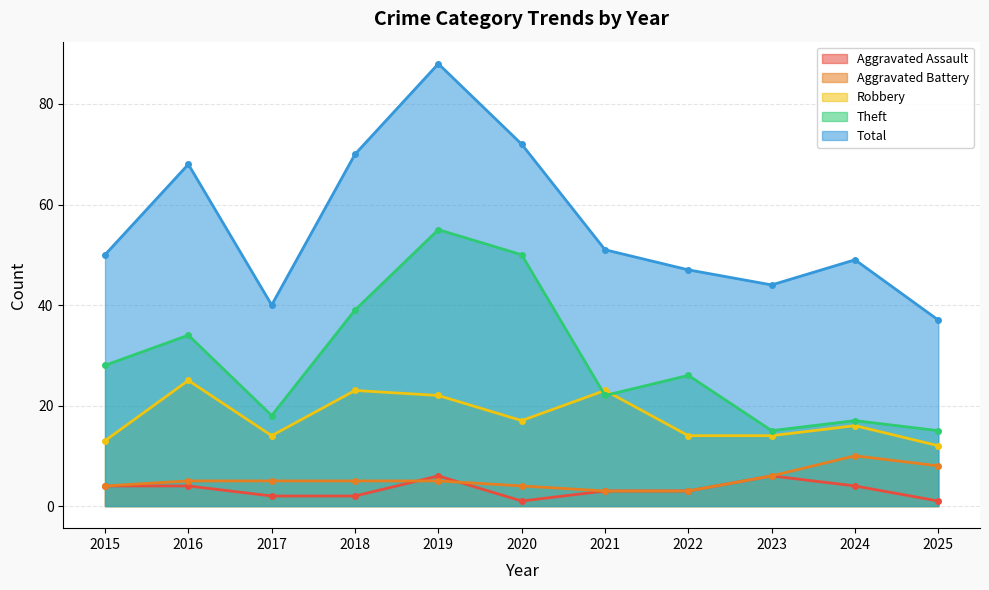

At which label does Theft first exceed 26?

2015